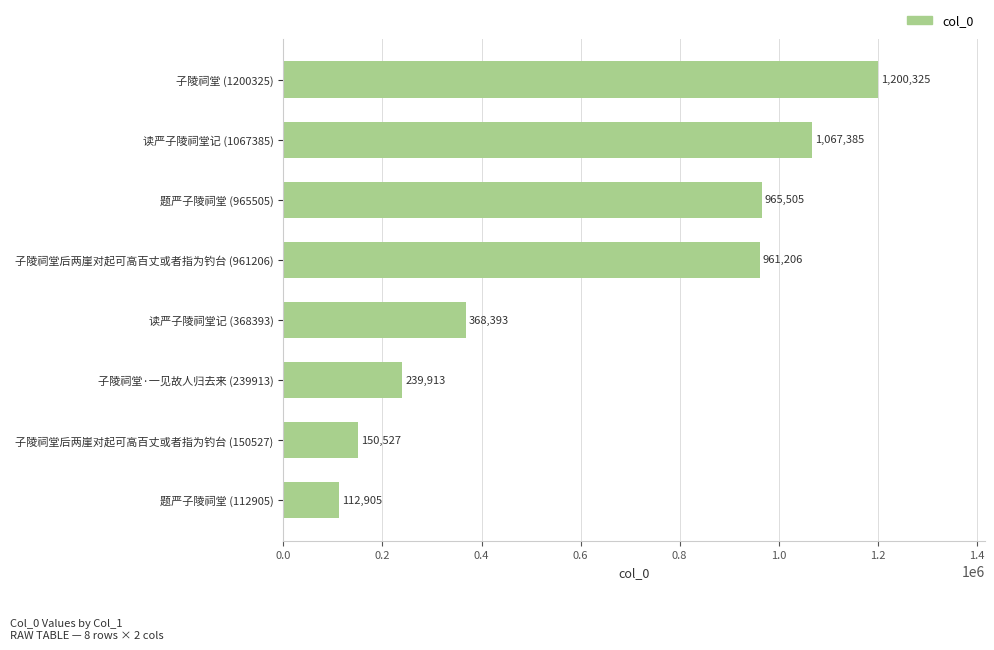

True or false: the data shows 150527 at 子陵祠堂后两崖对起可高百丈或者指为钓台 (150527).

True